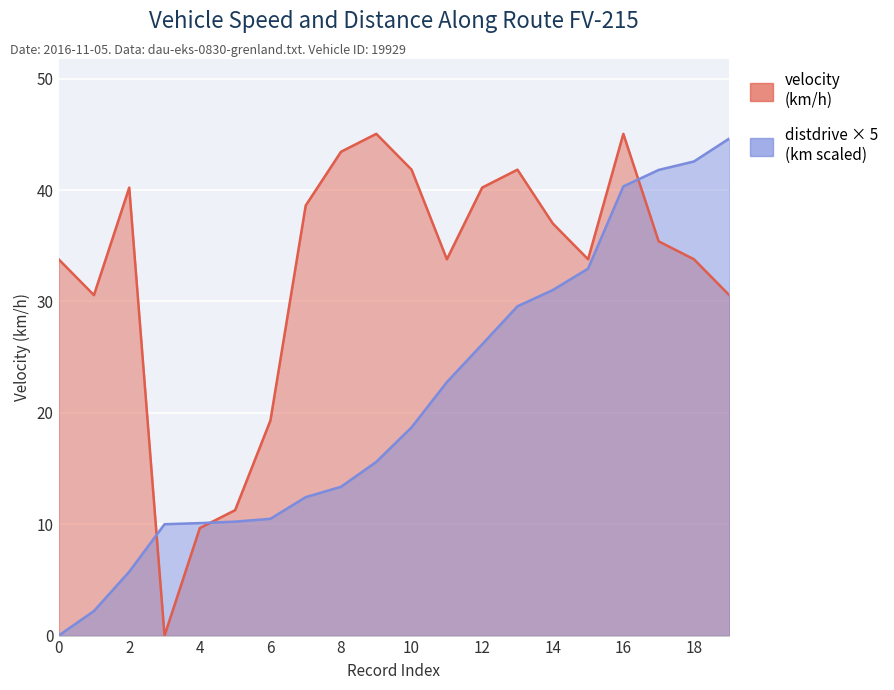

How many data points in velocity are above 35?

10